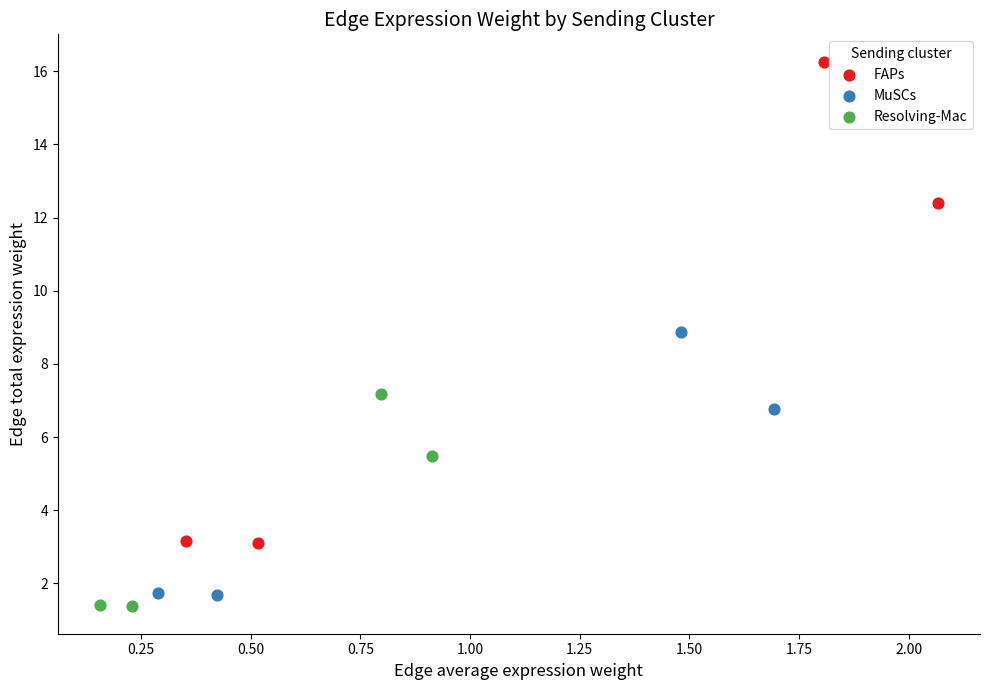

Which series contains the lowest Y value?

Resolving-Mac